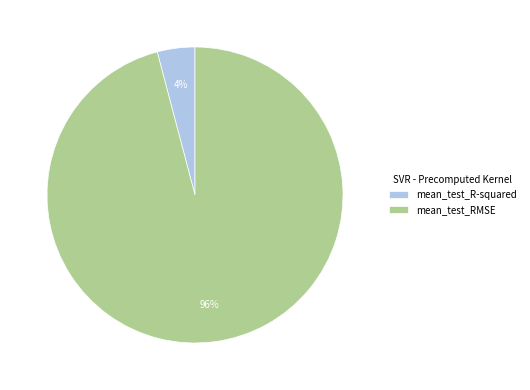

Between mean_test_R-squared and mean_test_RMSE, which is larger?

mean_test_RMSE